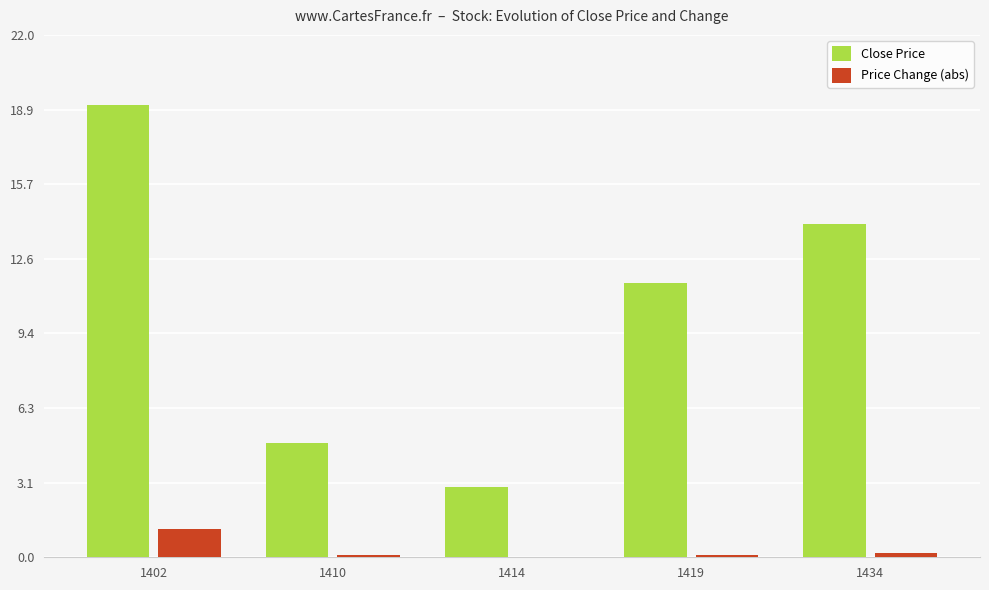

What is the sum of all Close Price values?

52.4